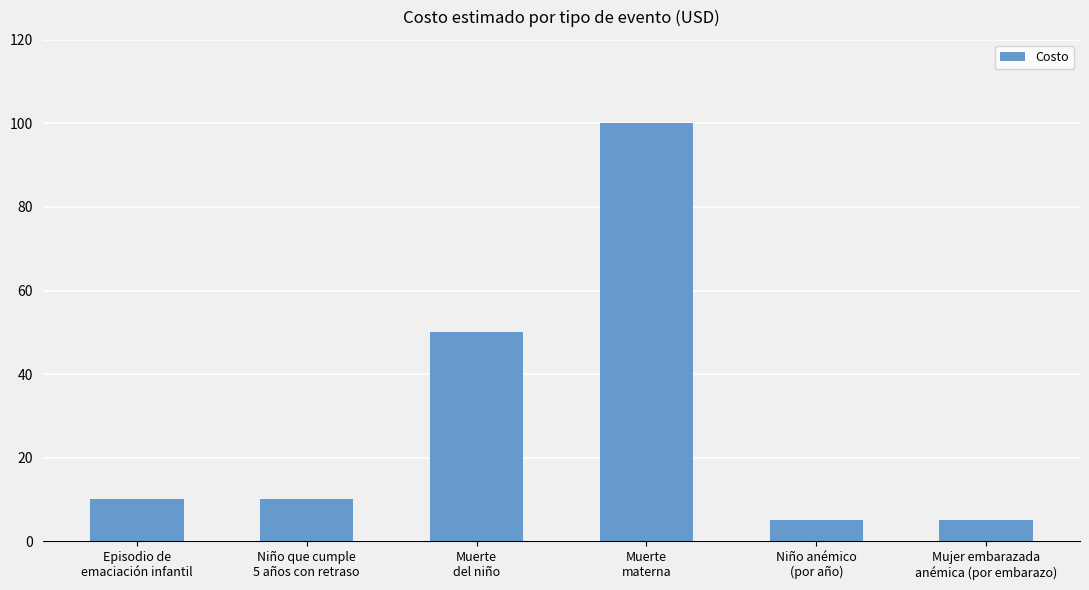

Is it true that the value at Episodio de
emaciación infantil is 10?

True